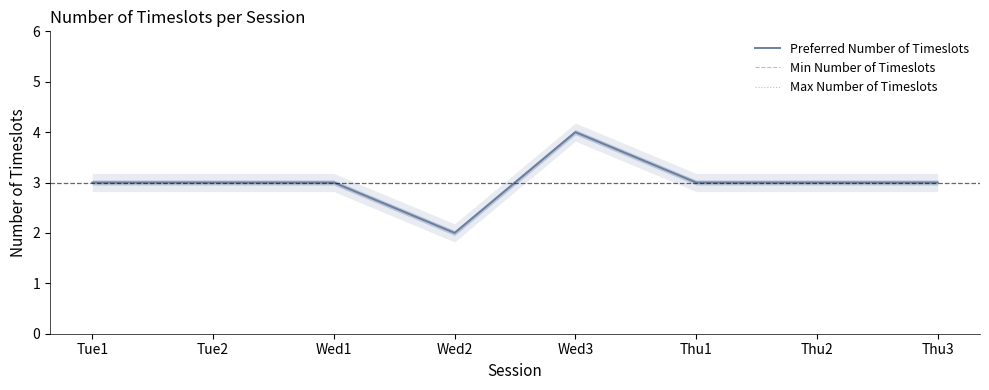

Which series has the largest total across all categories?

Preferred Number of Timeslots